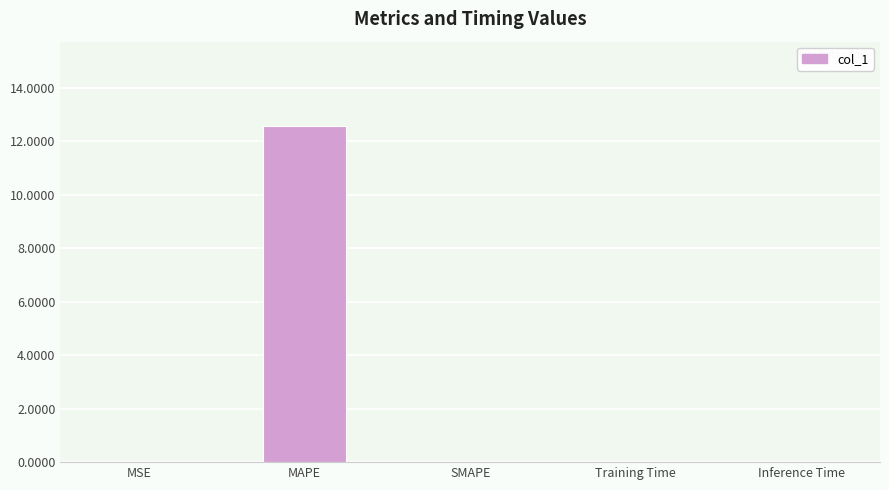

Does the chart contain stacked bars?

No